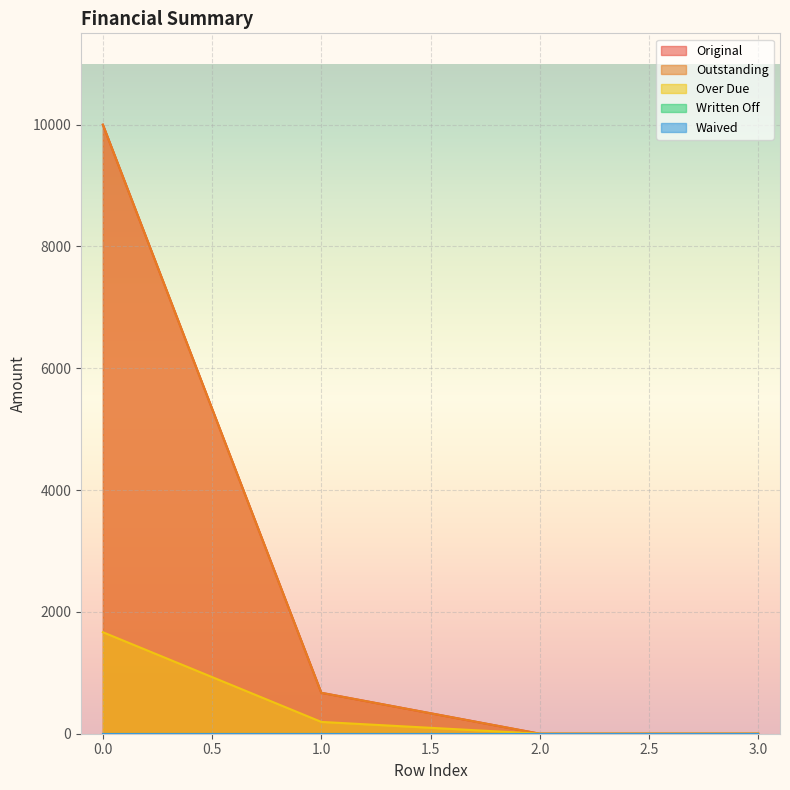

What is the highest value of the Original series?

10000.0